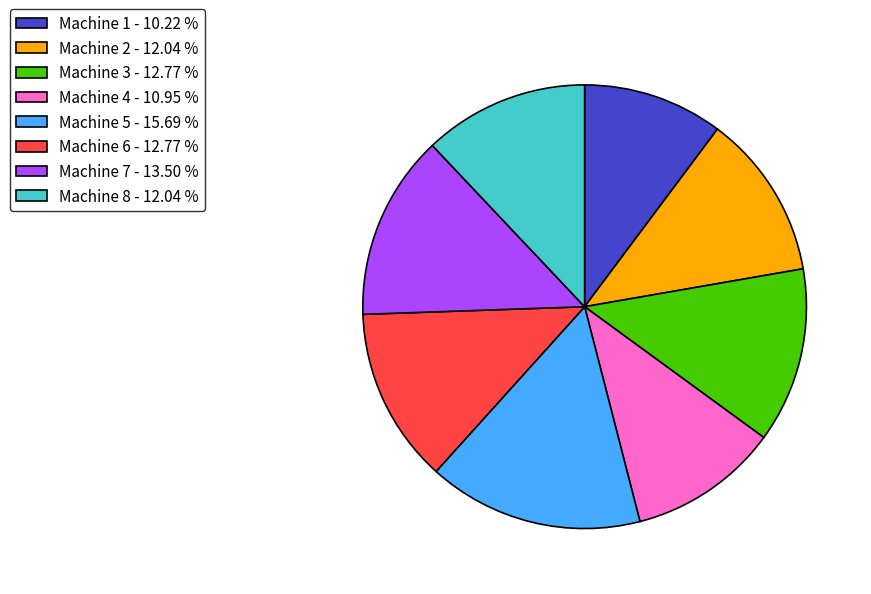

Does Machine 7 represent more than half of the total?

No